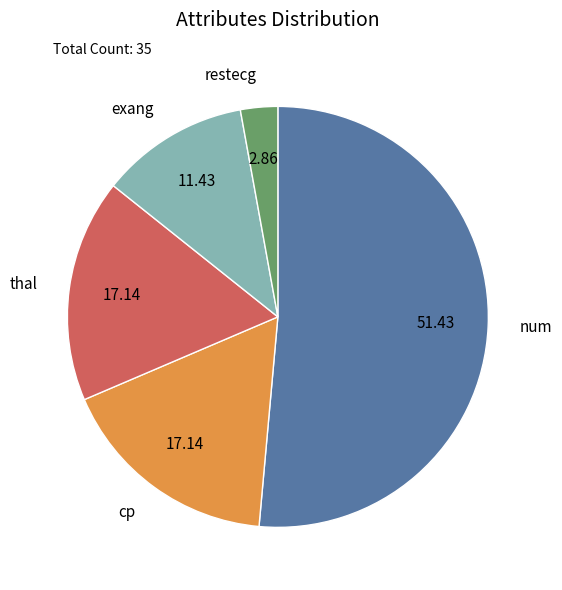

Combined, do cp and restecg account for over 50%?

No